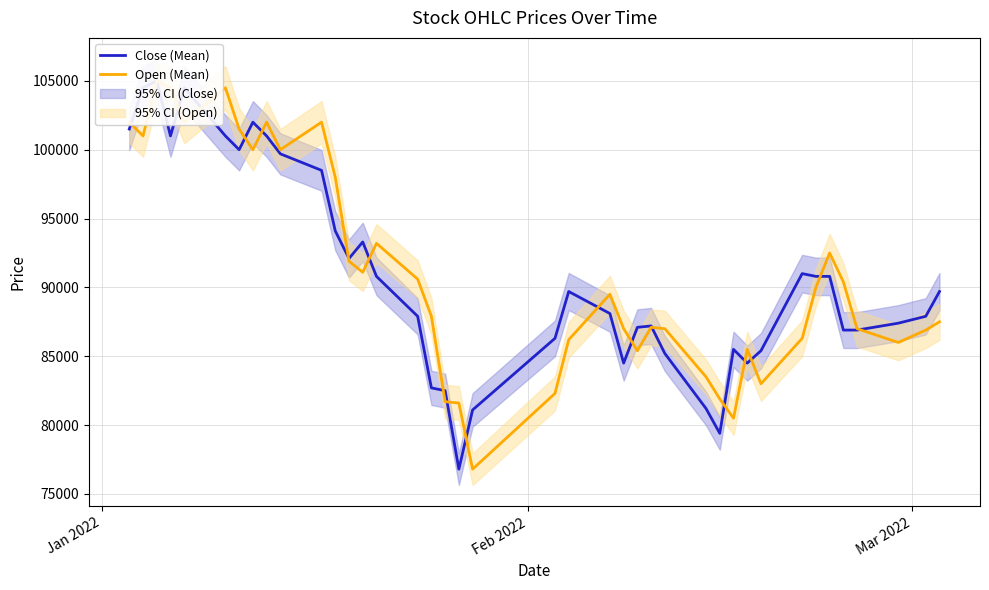

What is the greatest value displayed?

105000